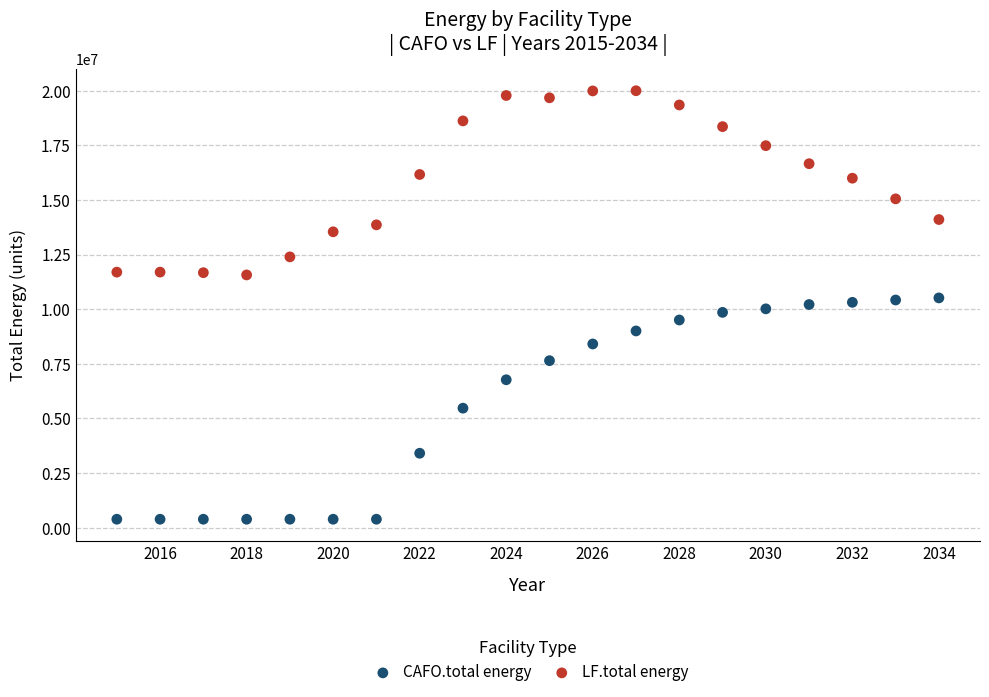

Across all data points, what is the range of X values (max minus min)?

19.0